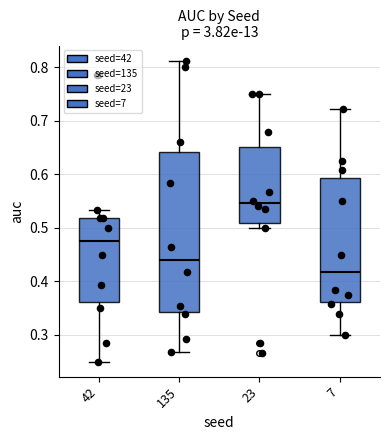

Reading left to right, transcribe this box plot: for each box, give where its median line is, the range the box spans, and where its two whiskers end, as read against the y-axis. The values are not printed on the chart, so give them approximately, as read against the axis.

42: median 0.48, box 0.36 to 0.52, whiskers 0.25 to 0.53
135: median 0.44, box 0.34 to 0.64, whiskers 0.27 to 0.81
23: median 0.55, box 0.51 to 0.65, whiskers 0.50 to 0.75
7: median 0.42, box 0.36 to 0.59, whiskers 0.30 to 0.72